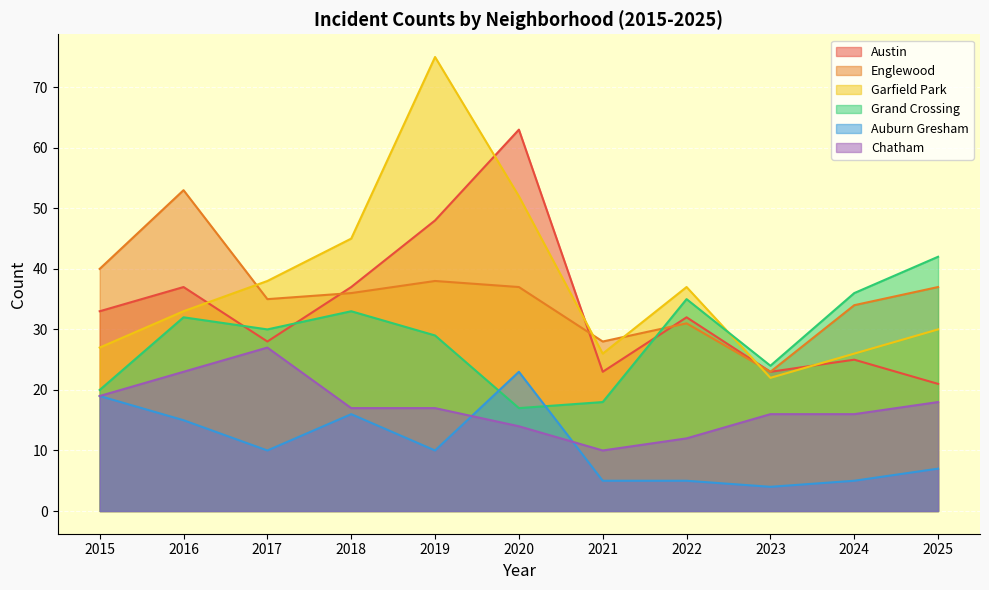

Between which two adjacent categories do Auburn Gresham and Chatham first intersect?

2019 and 2020